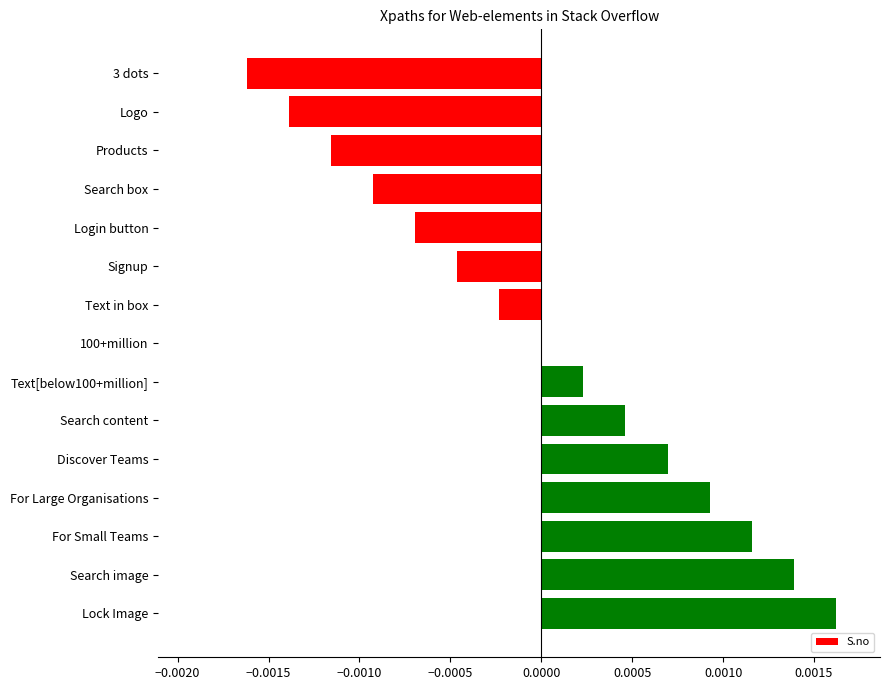

How many categories are shown in the chart?

15